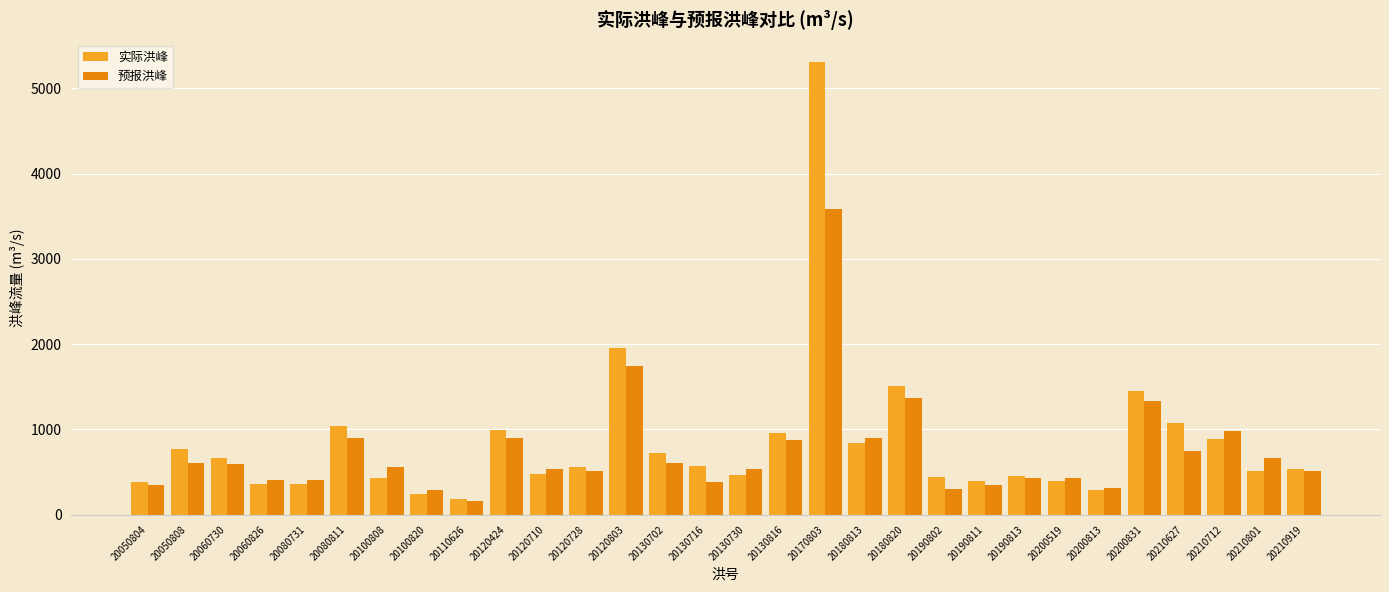

How many bars are there in each group?

2